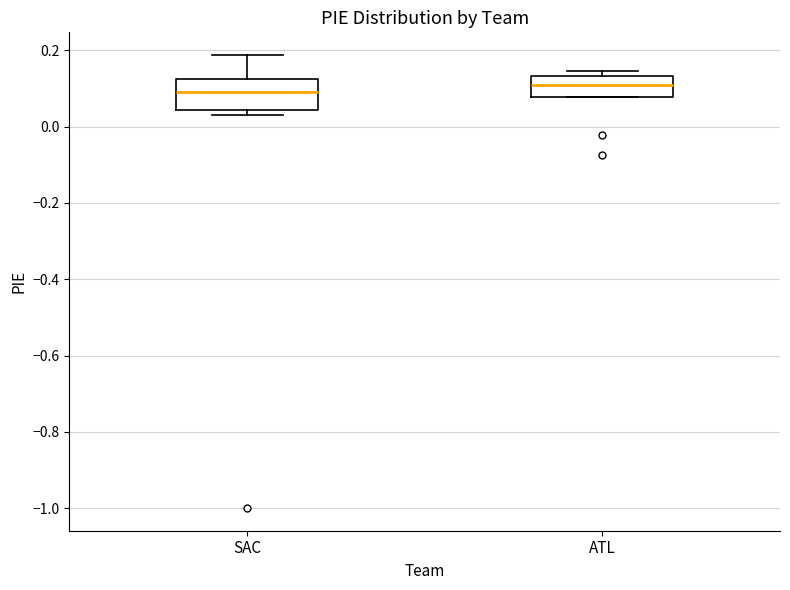

Reading left to right, transcribe this box plot: for each box, give where its median line is, the range the box spans, and where its two whiskers end, as read against the y-axis. The values are not printed on the chart, so give them approximately, as read against the axis.

SAC: median 0.10, box 0.04 to 0.12, whiskers 0.04 (just below the box's lower edge) to 0.18
ATL: median 0.10, box 0.08 to 0.14, whiskers 0.08 to 0.14 (just above the box's upper edge)